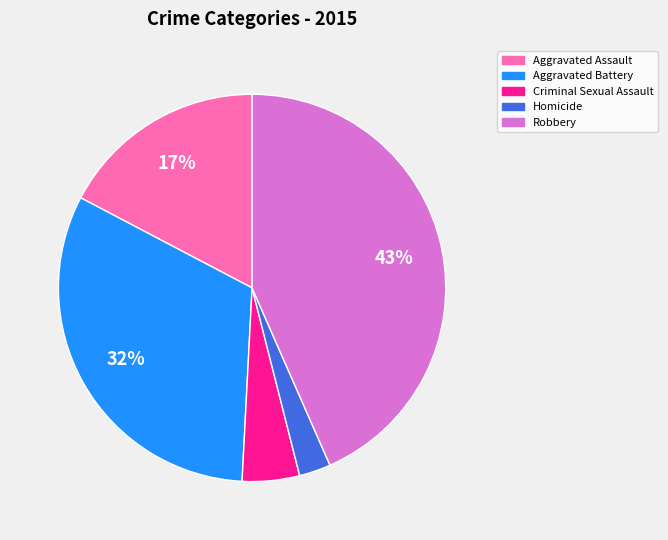

What is the smallest slice in the pie chart?

Homicide